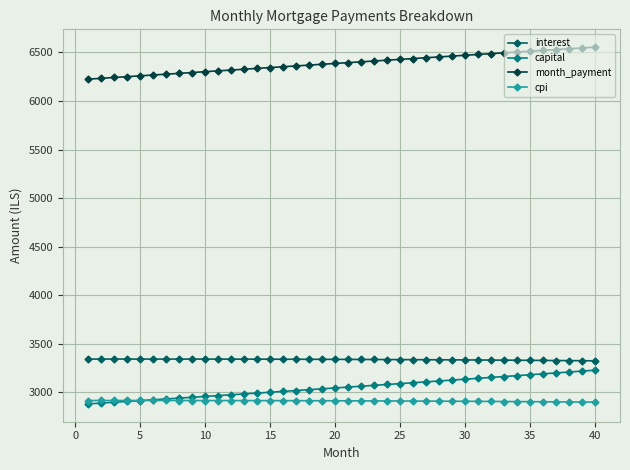

True or false: interest and capital intersect in this chart.

False